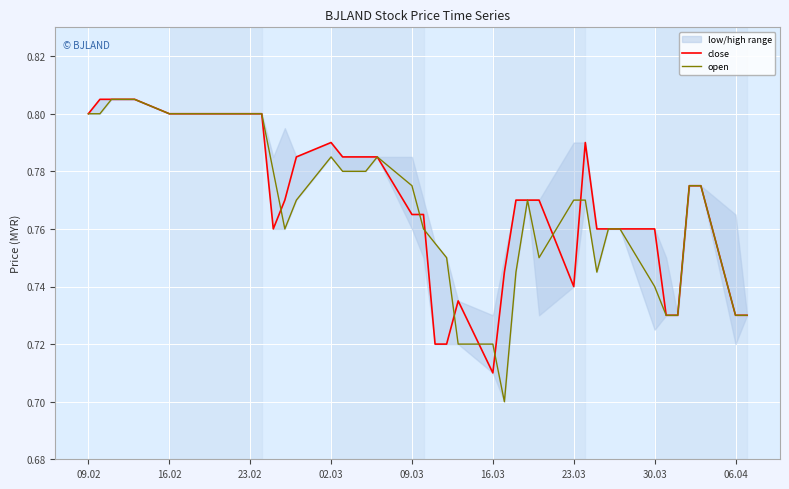

Reading right to left, extract all data points from this chart.

close: 0.7	0.7	0.8	0.8	0.7	0.7	0.8	0.8	0.8	0.8	0.8	0.7	0.8	0.8	0.8	0.7	0.7	0.7	0.7	0.7	0.8	0.8	0.8	0.8	0.8	0.8	0.8	0.8	0.8	0.8	0.8	0.8	0.8	0.8	0.8	0.8	0.8	0.8	0.8	0.8
open: 0.7	0.7	0.8	0.8	0.7	0.7	0.7	0.8	0.8	0.7	0.8	0.8	0.8	0.8	0.7	0.7	0.7	0.7	0.8	0.8	0.8	0.8	0.8	0.8	0.8	0.8	0.8	0.8	0.8	0.8	0.8	0.8	0.8	0.8	0.8	0.8	0.8	0.8	0.8	0.8